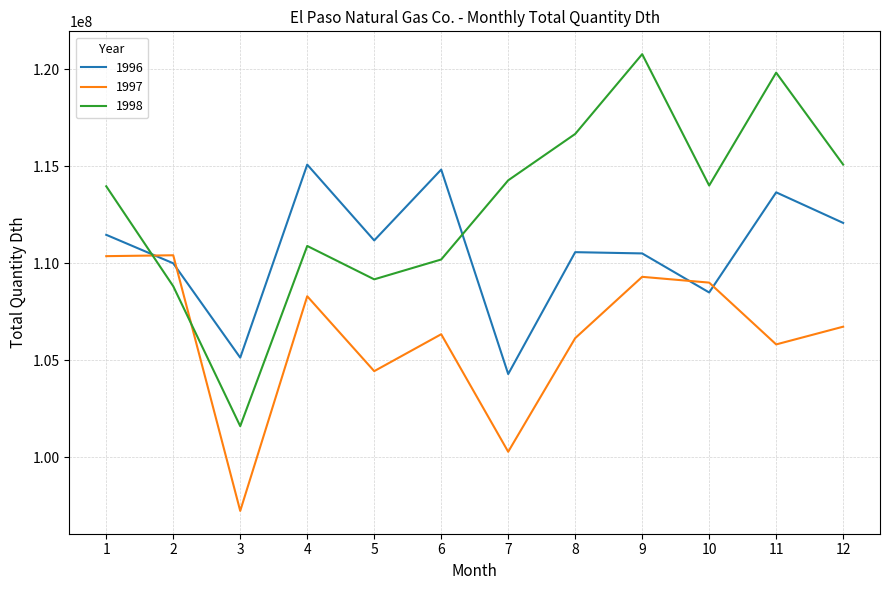

What is the minimum value for 1997?

97238000